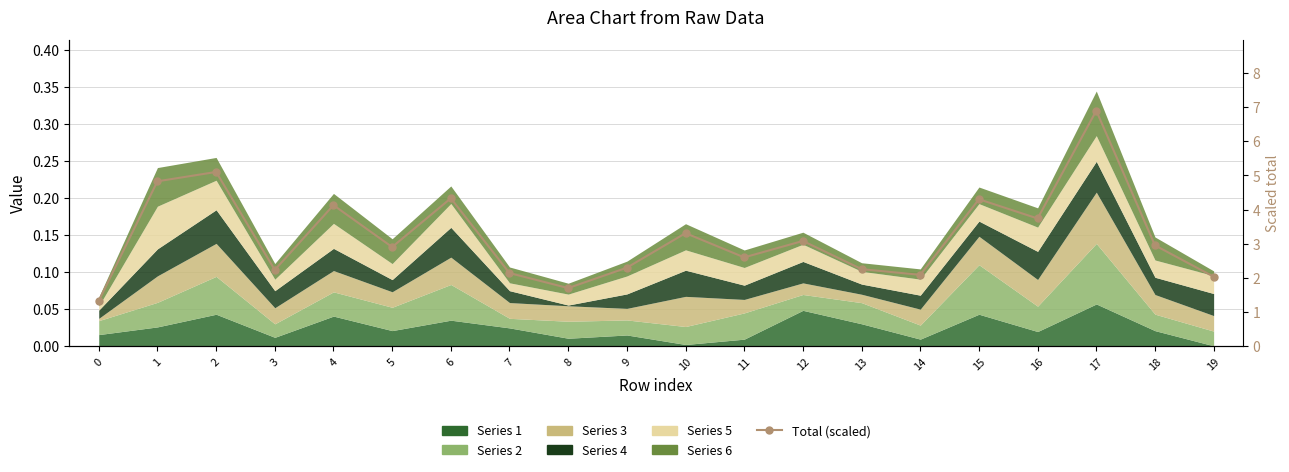

True or false: the data shows 1.4 at 19.

False